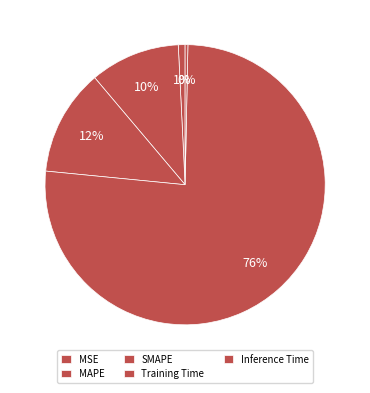

To the nearest percent, what is the difference between the largest and smallest slice percentages?

76%